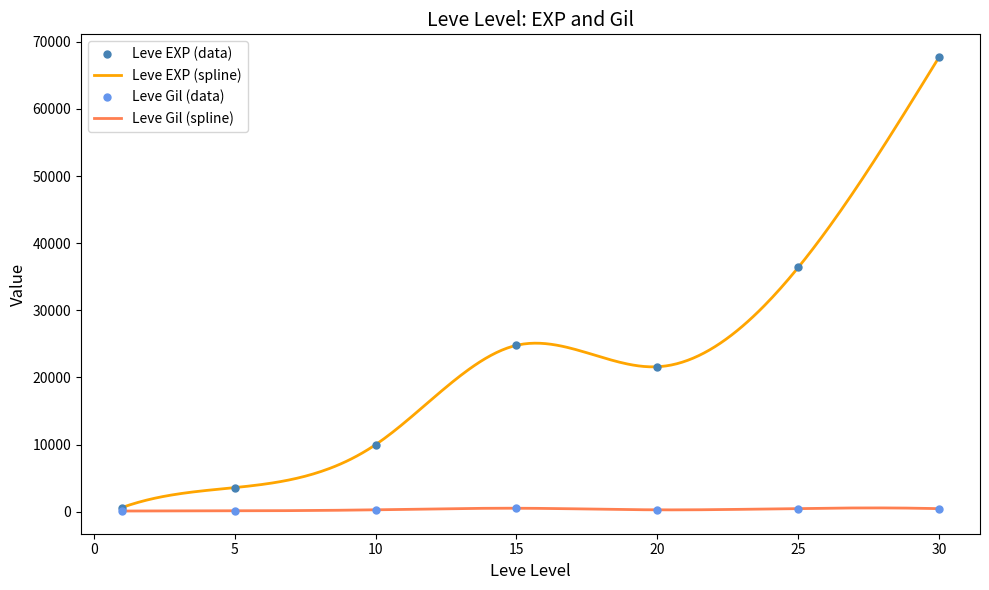

The value of Leve Gil at 25 is 791. True or false?

False